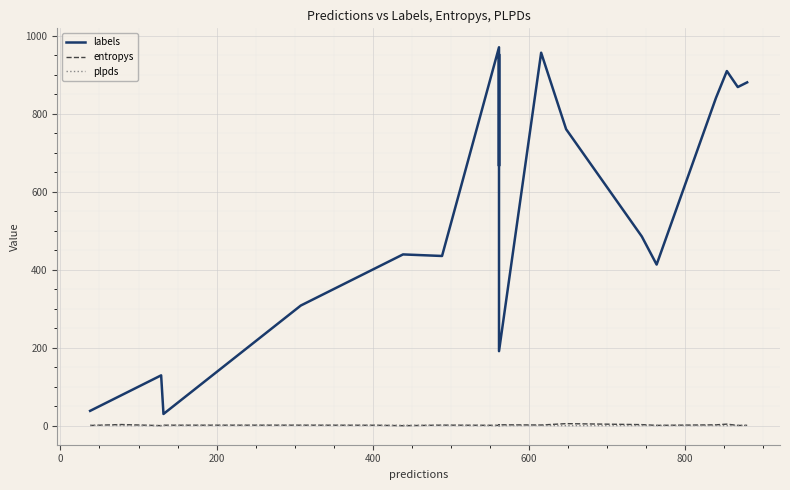

In entropys, how many points are lower than both neighbors (excluding endpoints)?

6